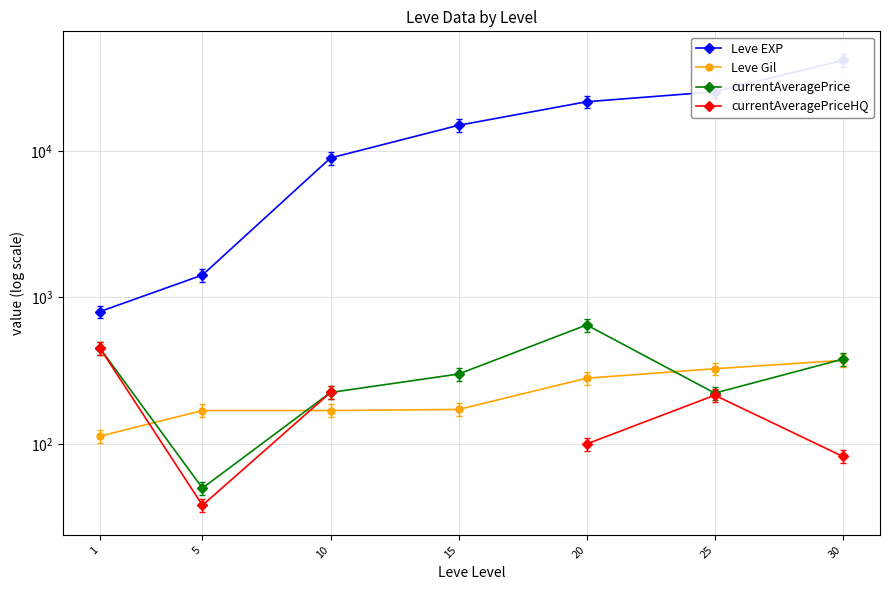

What is the sum of the currentAveragePriceHQ values at 5 and 20?

138.2